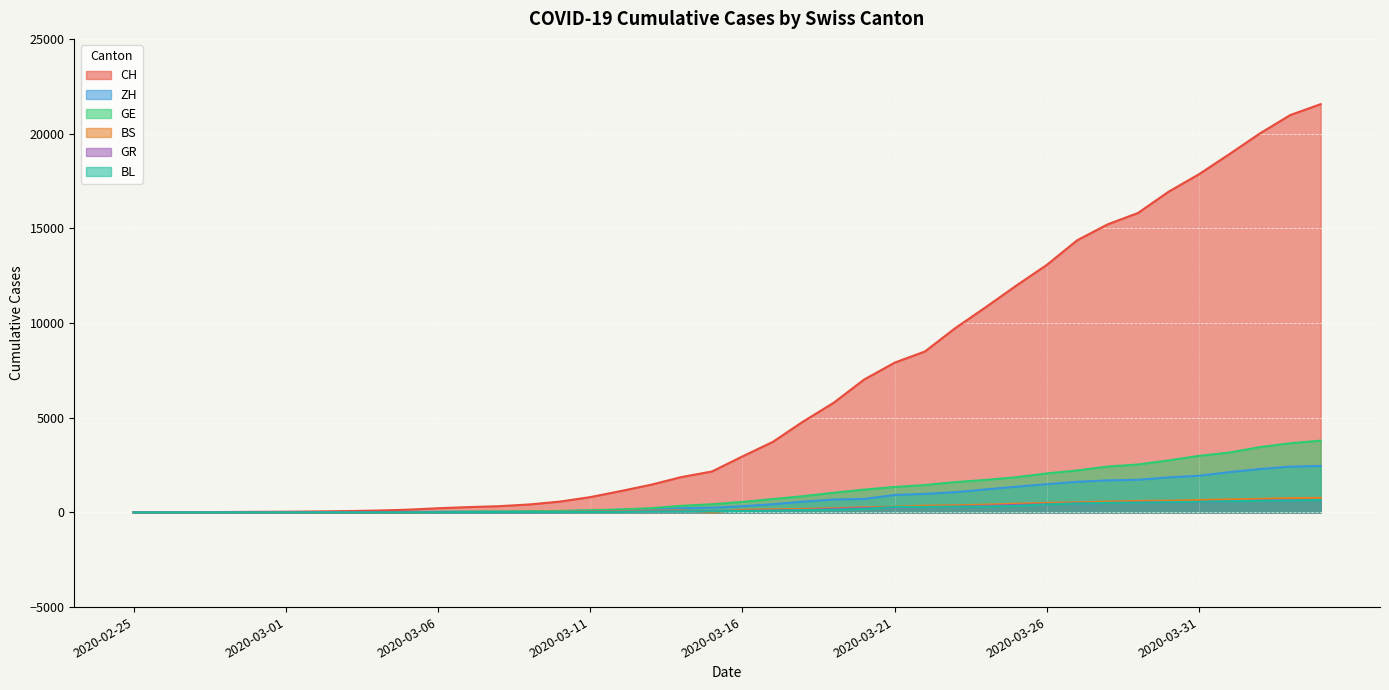

What is the difference between the maximum and second lowest values in the ZH series?

2450